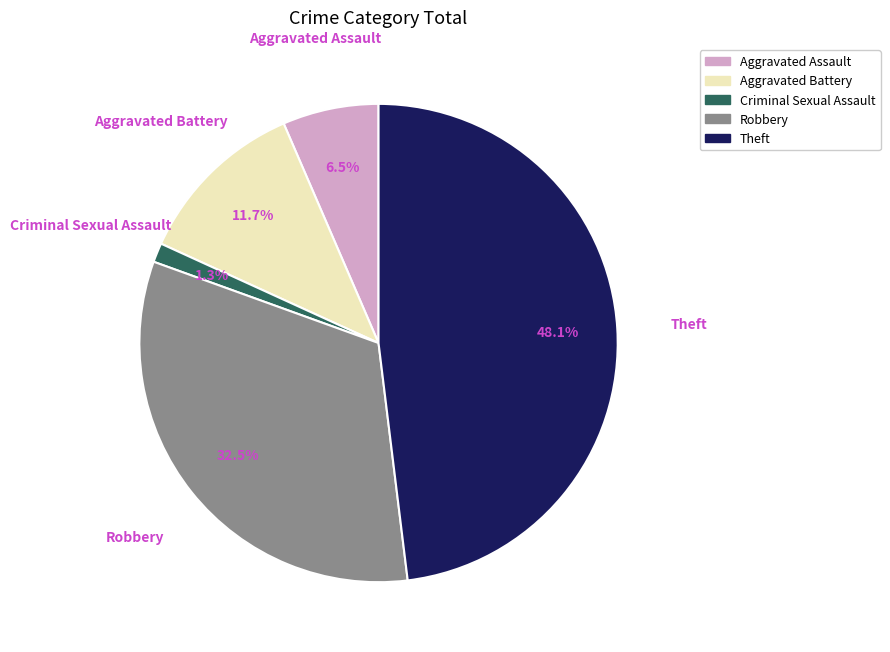

Between Criminal Sexual Assault and Aggravated Battery, which is larger?

Aggravated Battery